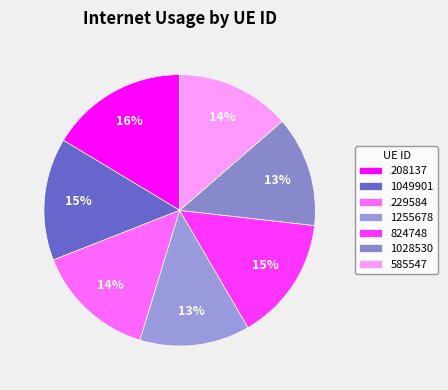

What percentage is NOT represented by 1028530?

86.8%